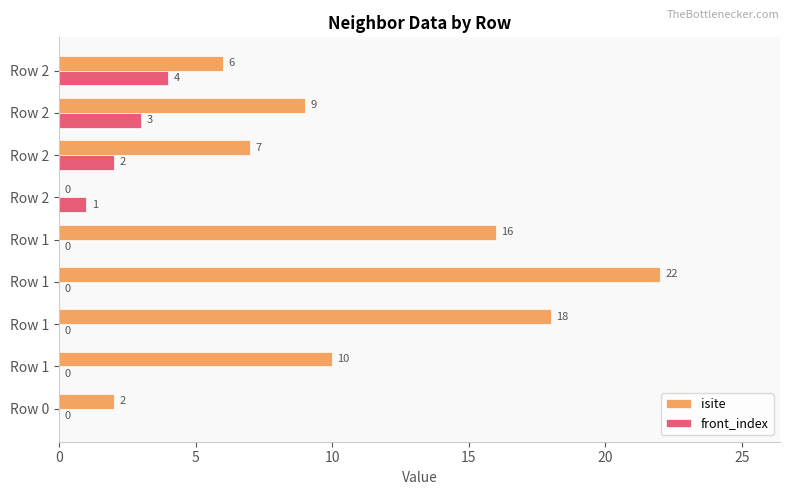

How many data points does each series have?

9